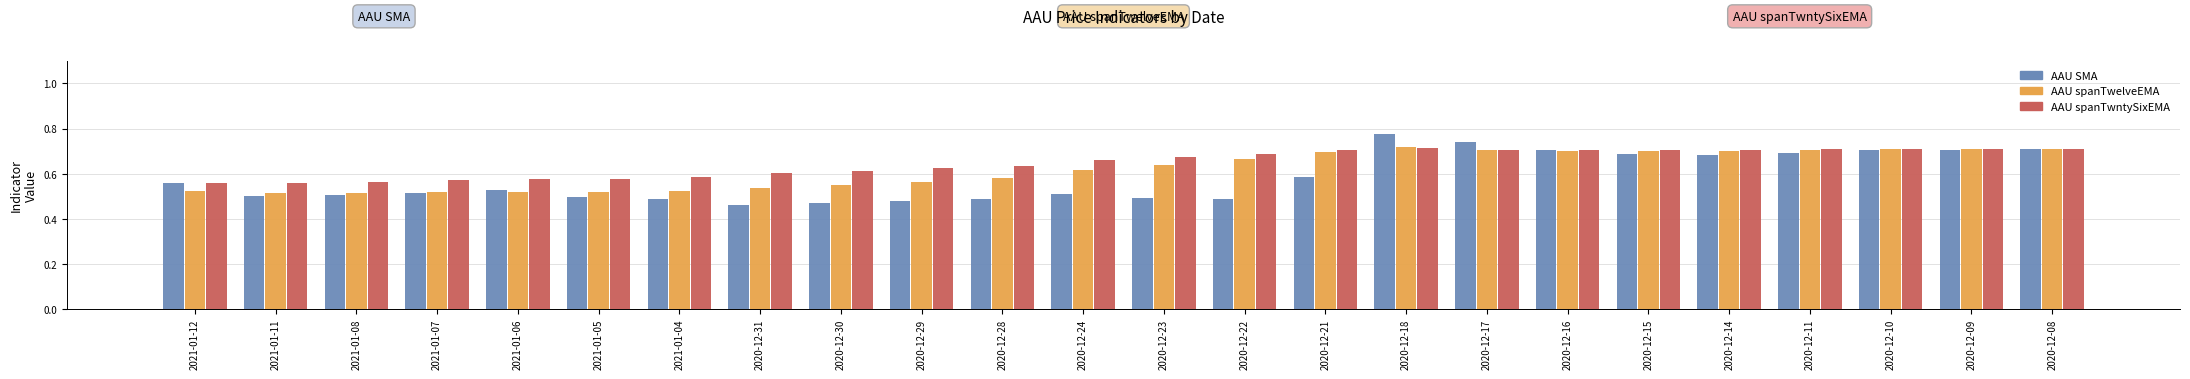

What position from the right is 2021-01-12?

24